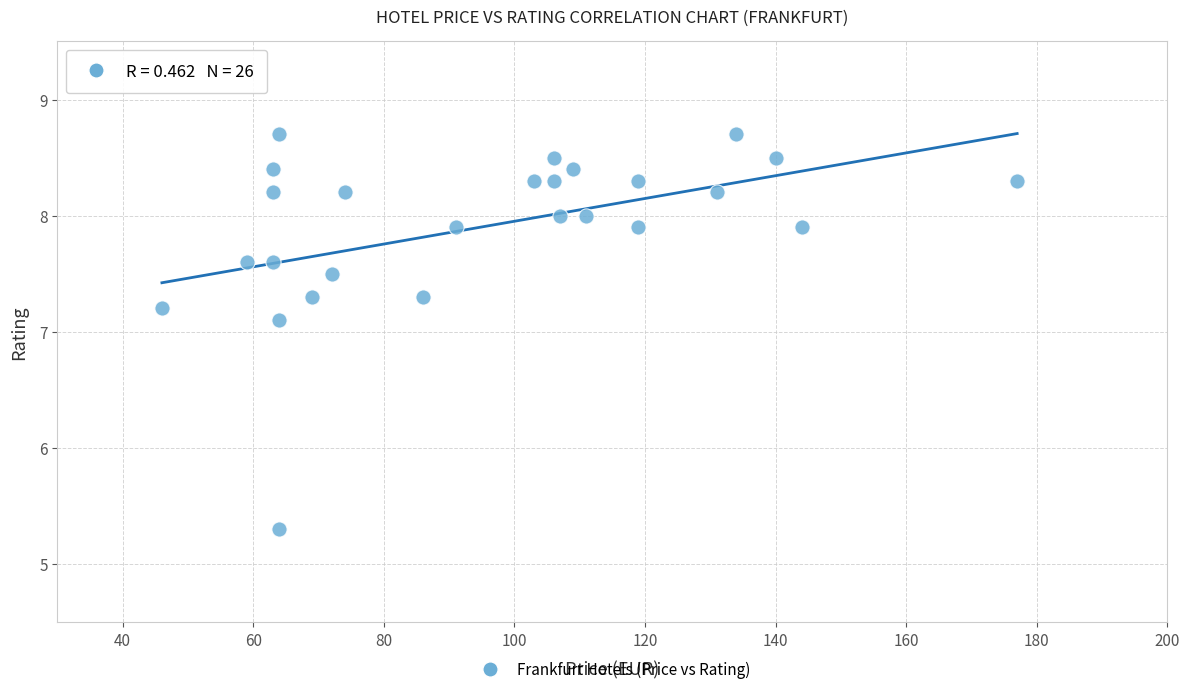

What Y value in the scatter plot is closest to 7?

7.1